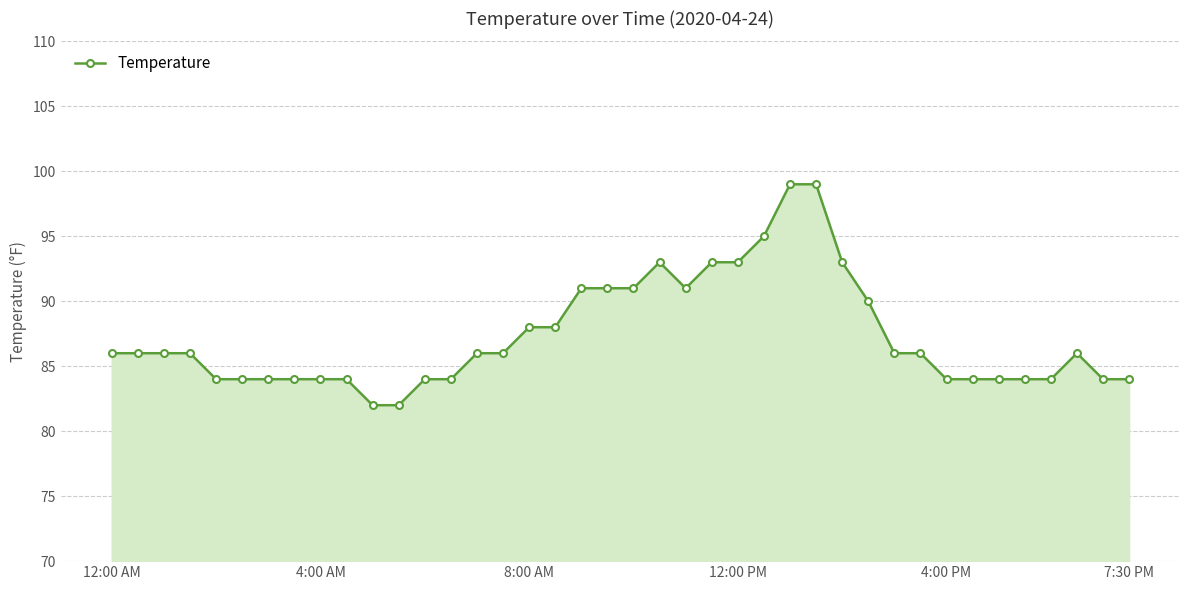

What is the maximum value shown in the chart?

99